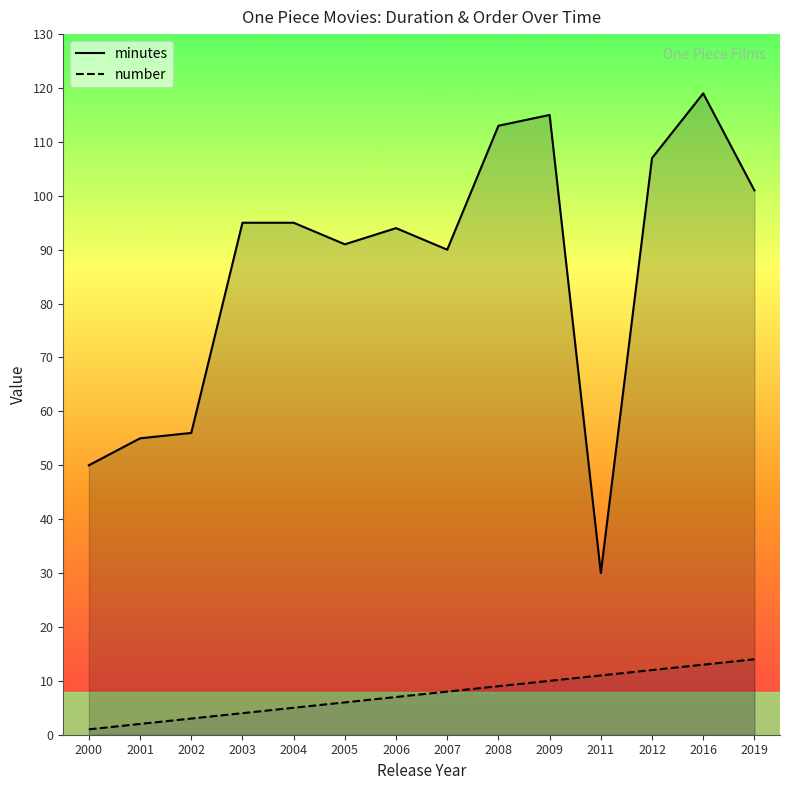

What is the minimum value for number?

1